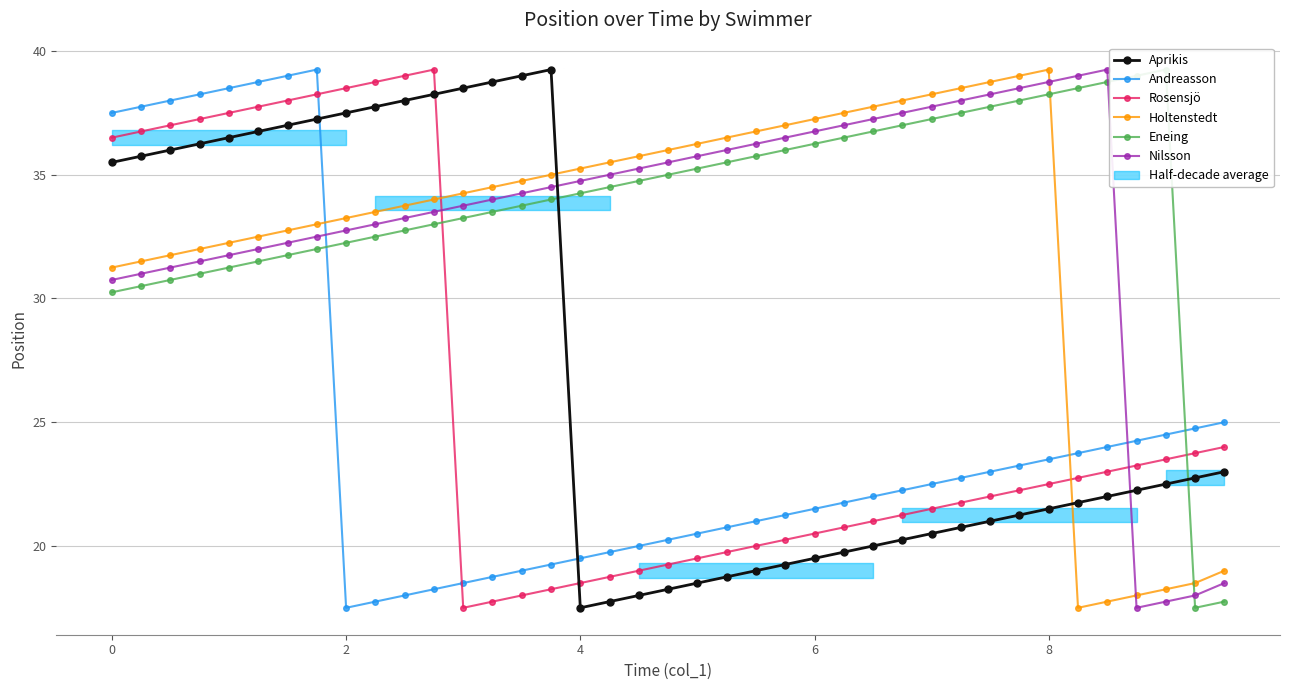

What is the maximum value for Aprikis?

39.2